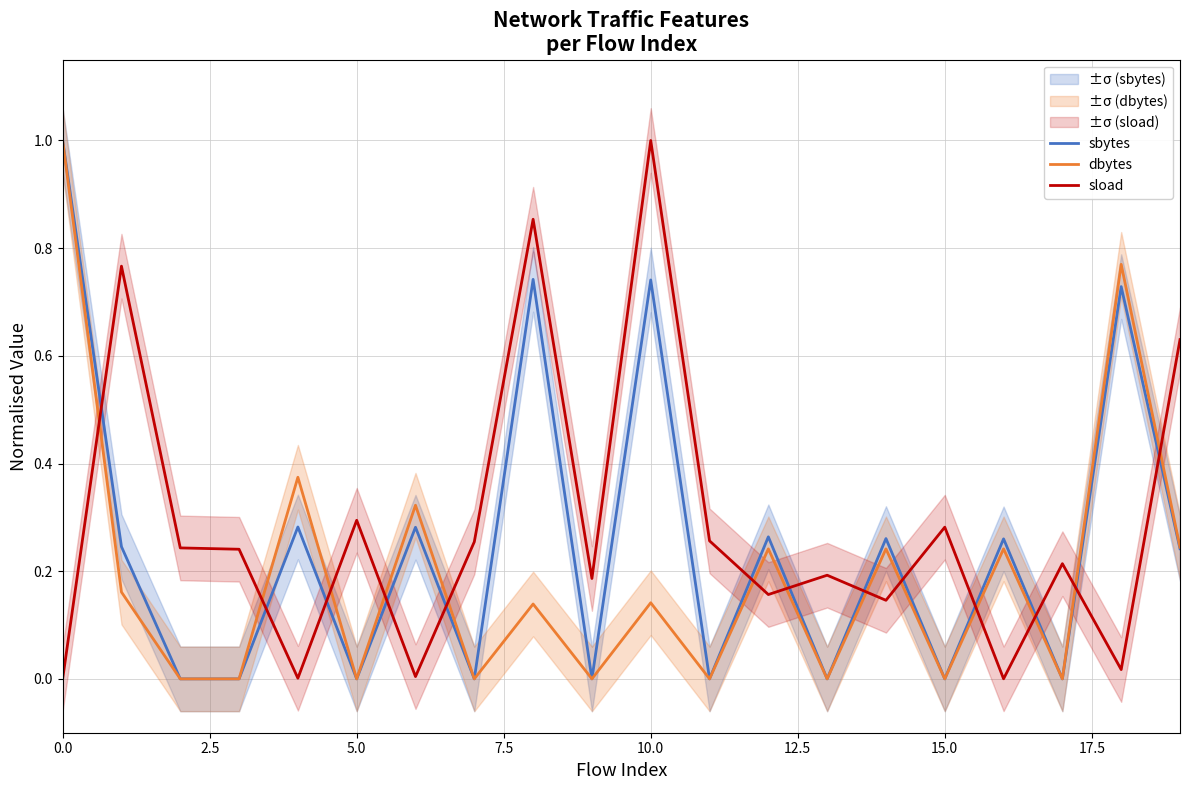

Which series has the largest range (max minus min)?

sbytes